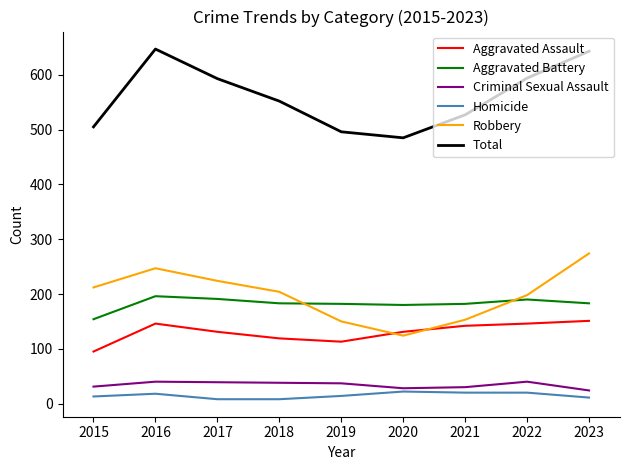

At 2017, list the series in order from smallest to largest.

Homicide, Criminal Sexual Assault, Aggravated Assault, Aggravated Battery, Robbery, Total